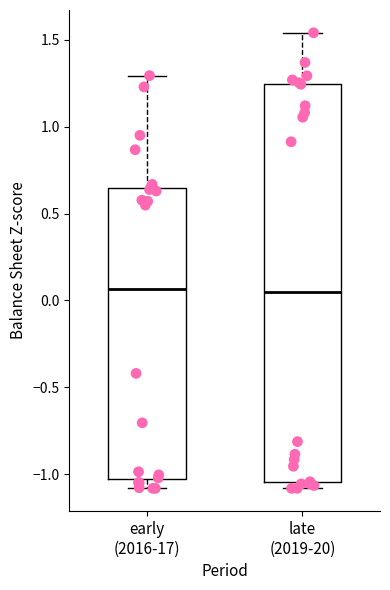

Where does the median line of the box for late (2019-20) sit on the y-axis? The values are not printed on the chart, so give them approximately, as read against the axis.

0.05